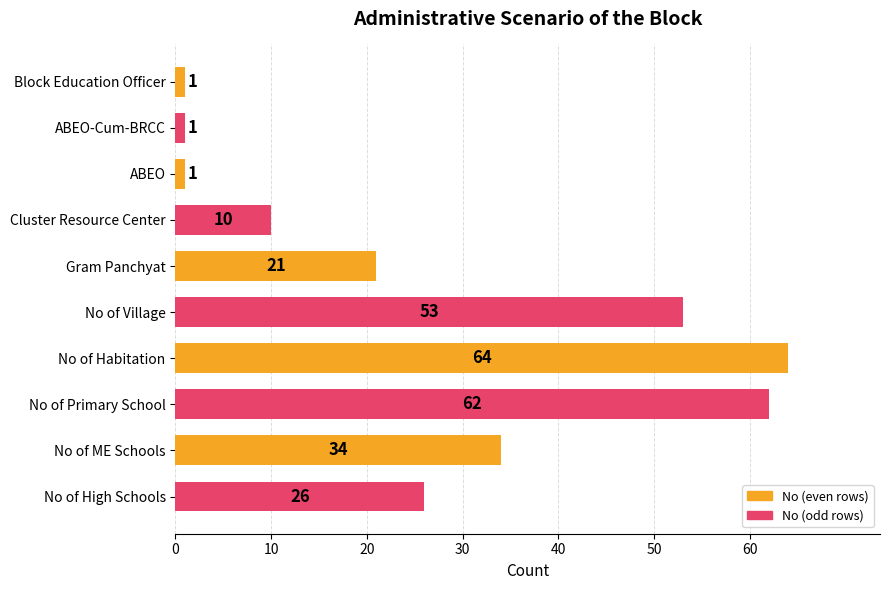

Between No of High Schools and No of Primary School, which is larger?

No of Primary School